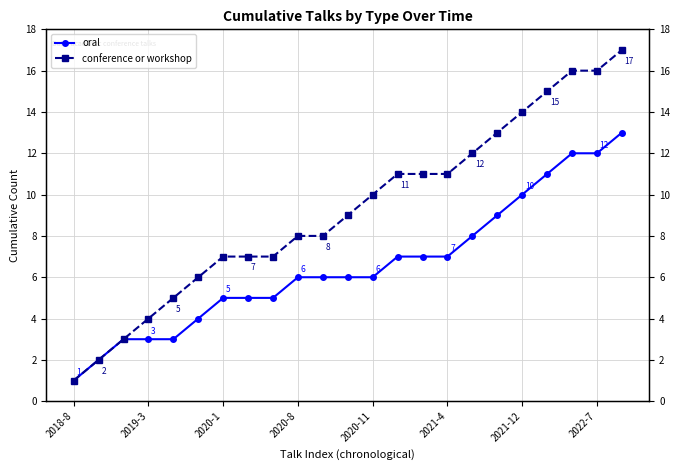

What is the difference between the maximum and minimum values in the conference or workshop series?

16